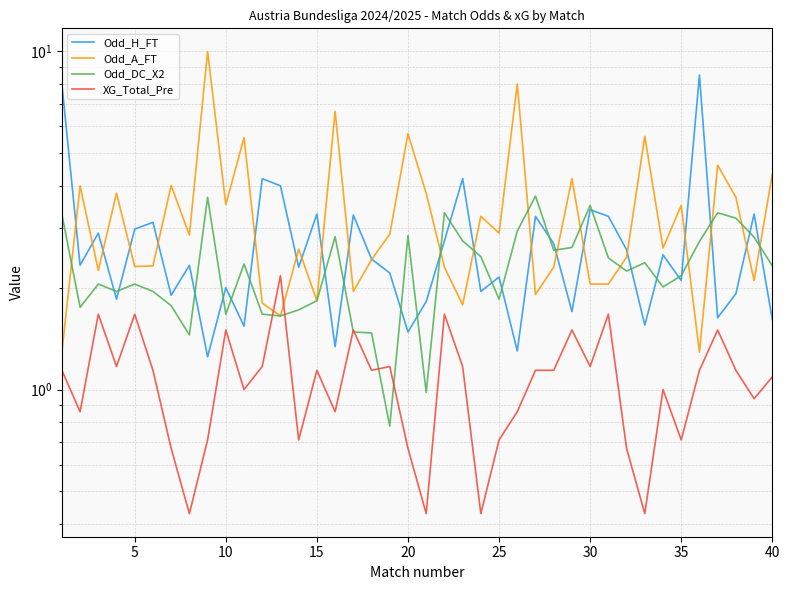

How many data points in Odd_H_FT are above 2?

25